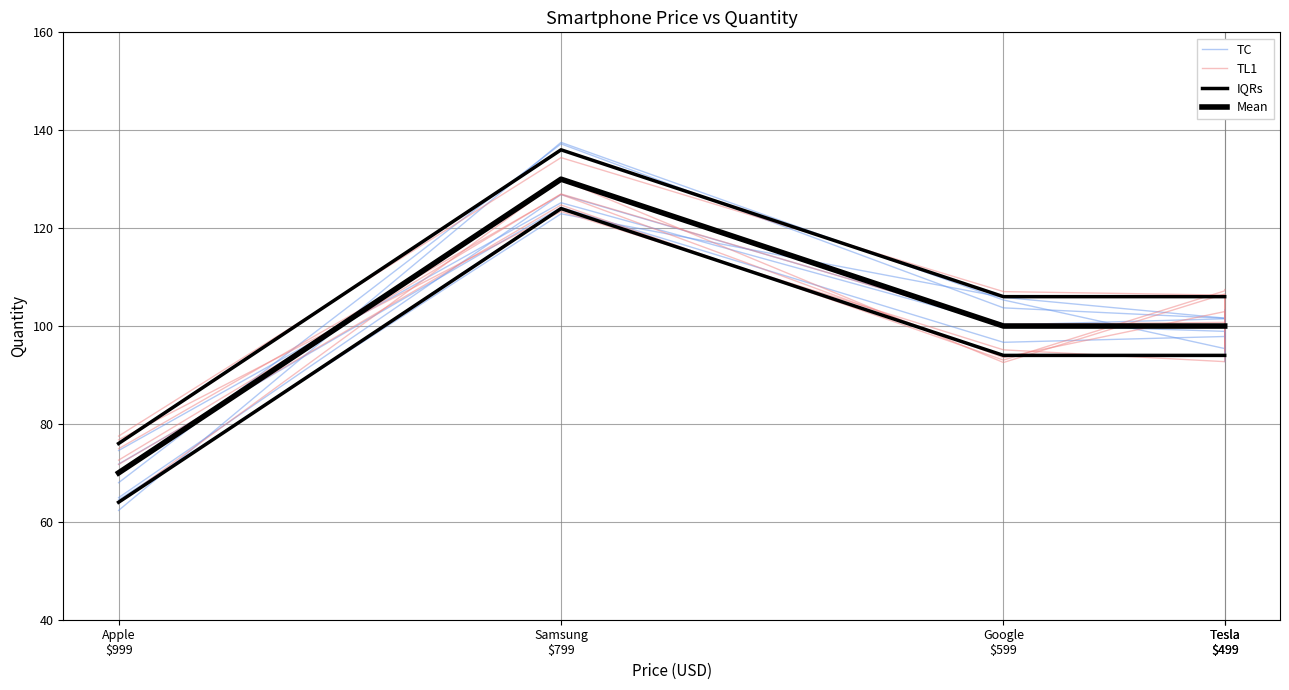

Which series changed the most between Samsung
$799 and Tesla
$499?

TC